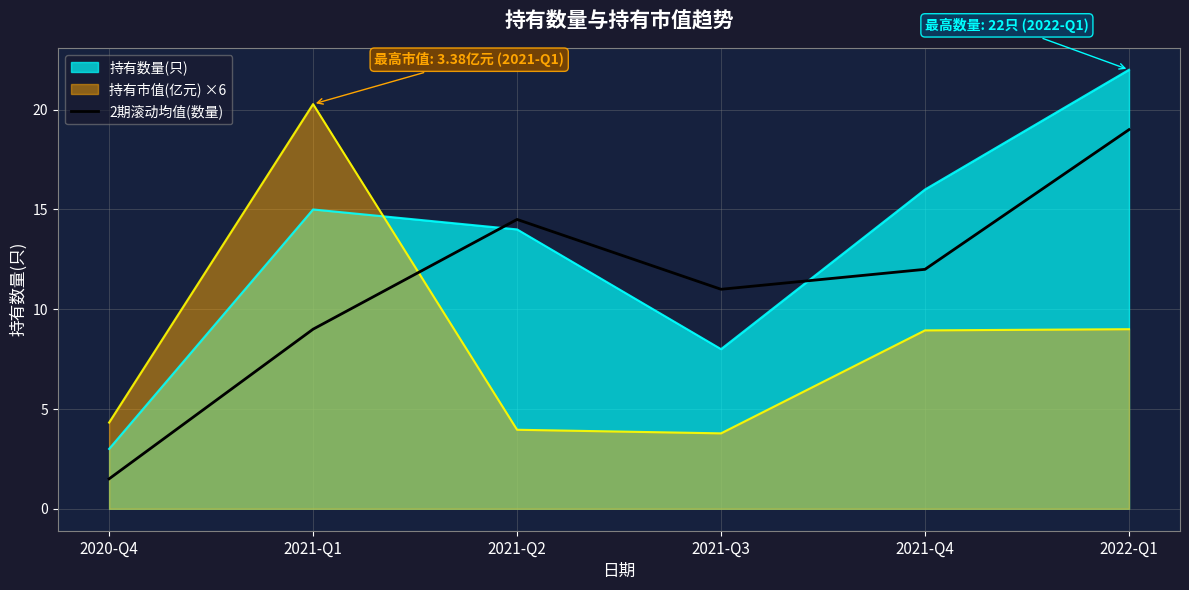

True or false: the data shows 1.5 at 2020-Q4.

True